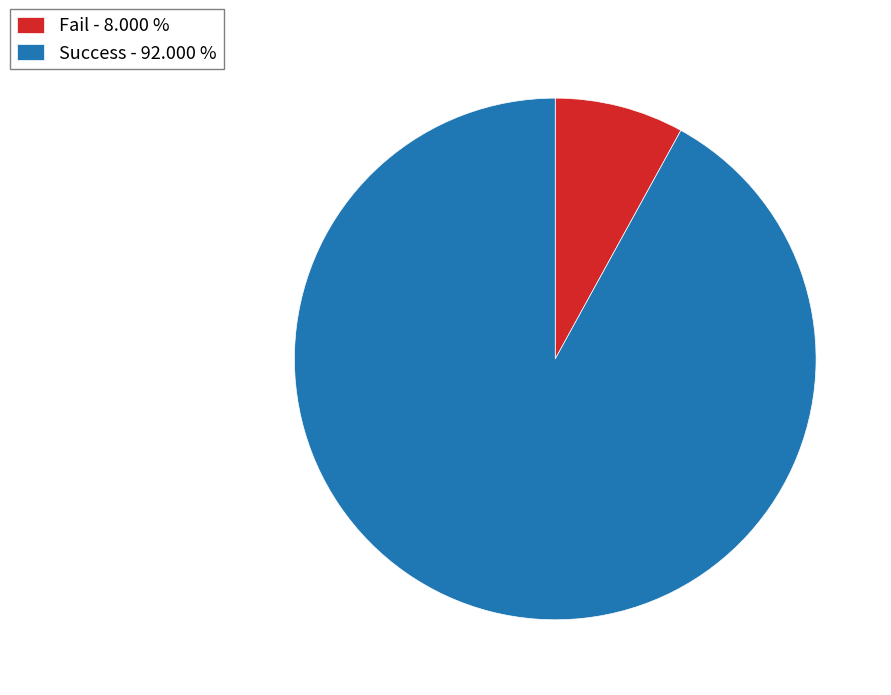

How many slices are in this pie chart?

2